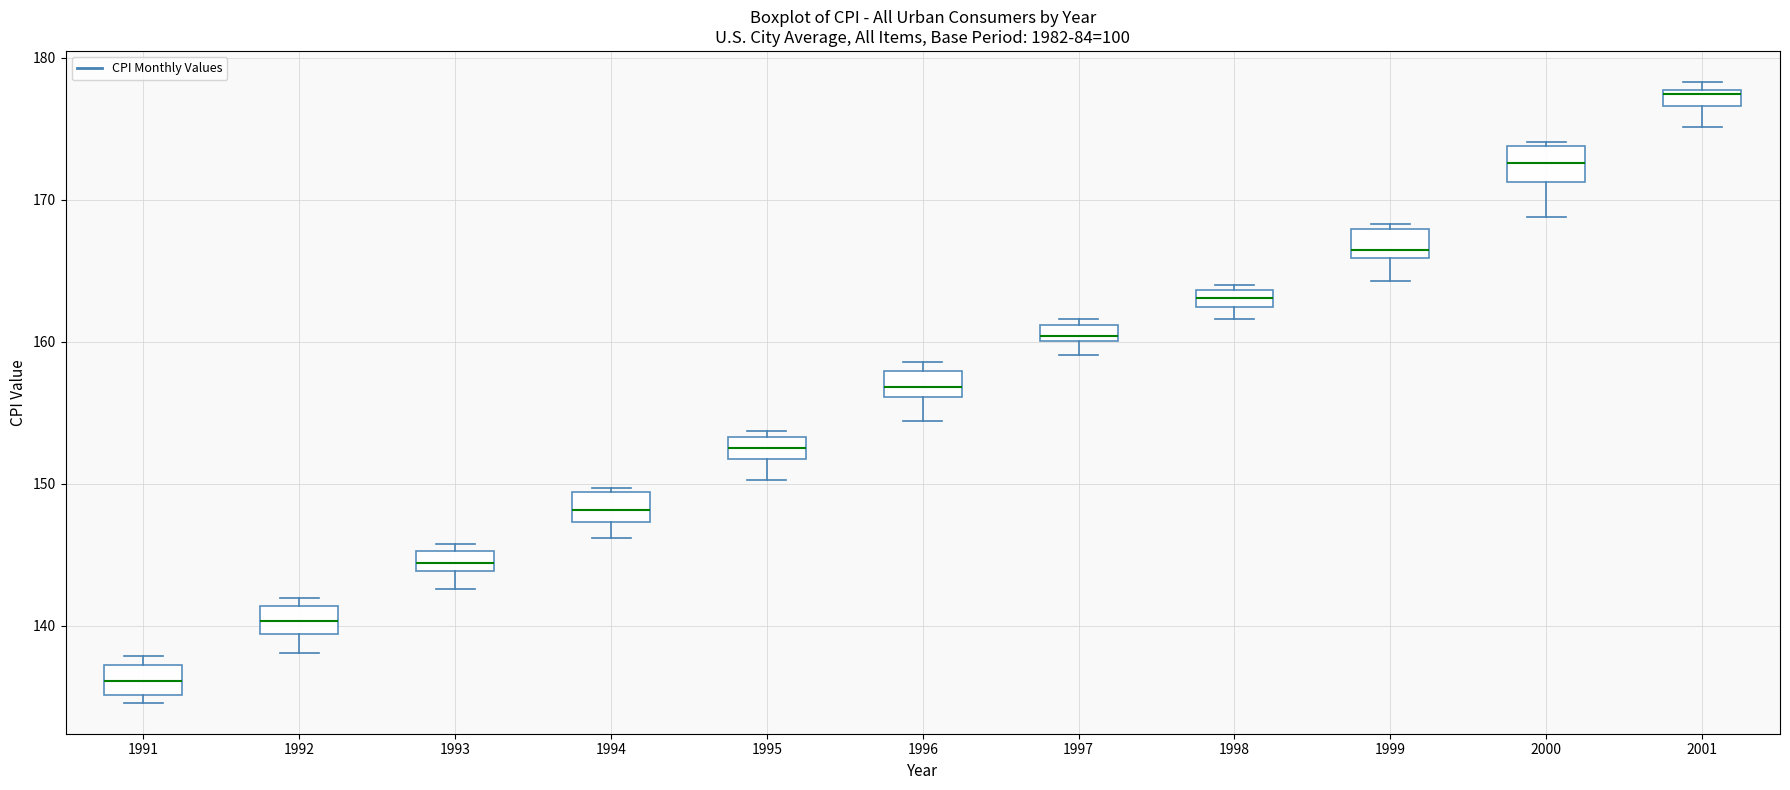

Where does the lower whisker of the box at x = 1996 end on the y-axis? The values are not printed on the chart, so give them approximately, as read against the axis.

154